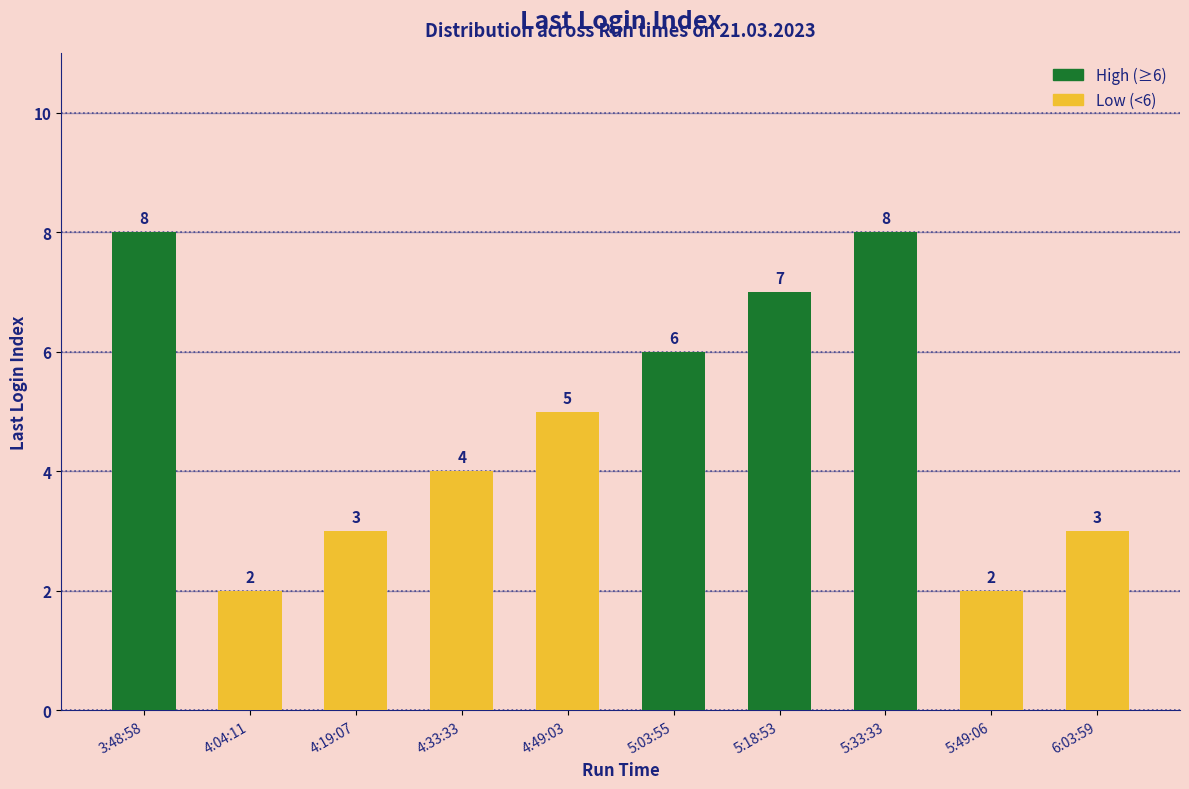

What is the maximum value shown in the chart?

8